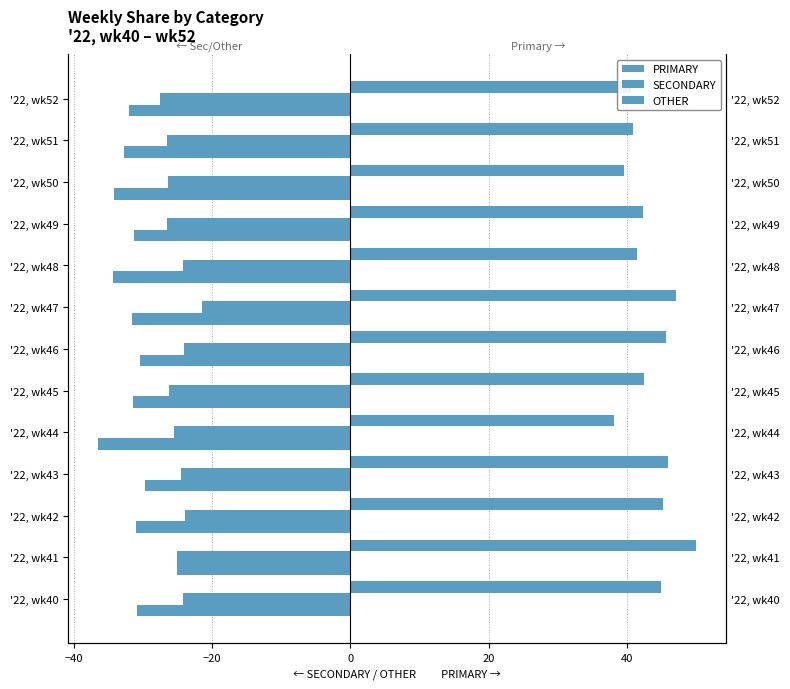

What is the minimum value for PRIMARY?

38.0